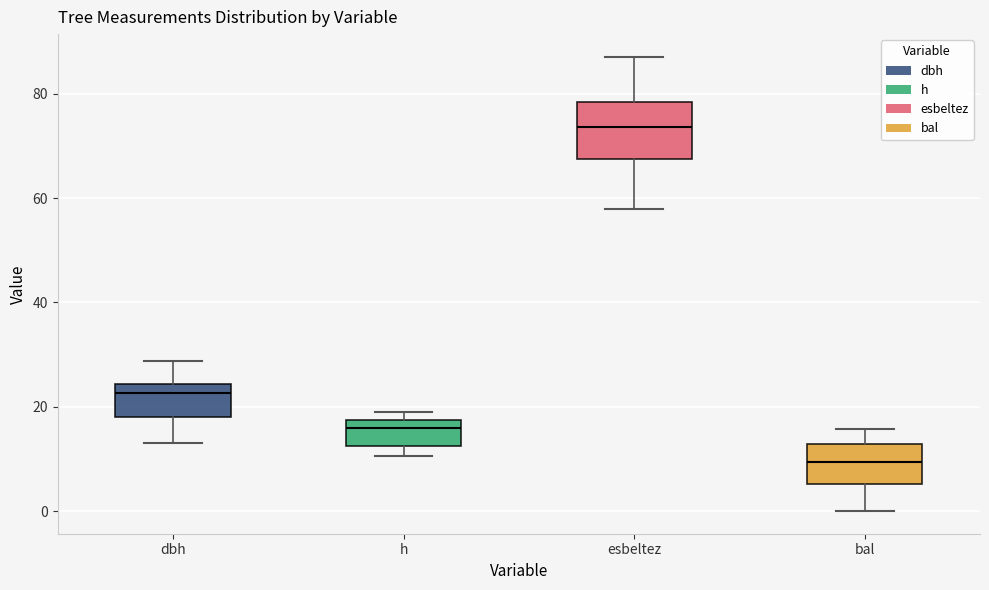

Which box has the highest median line?

esbeltez